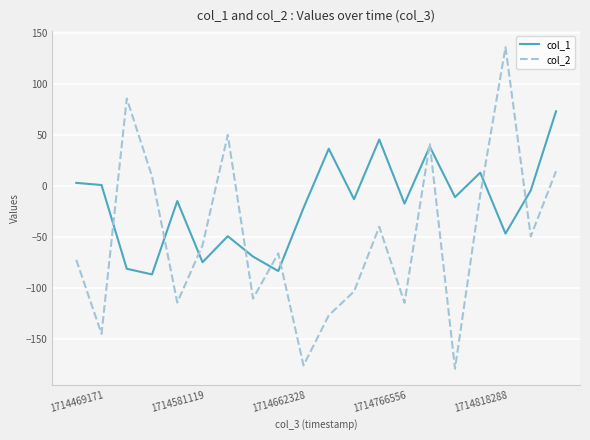

True or false: col_1 and col_2 cross at least once.

True